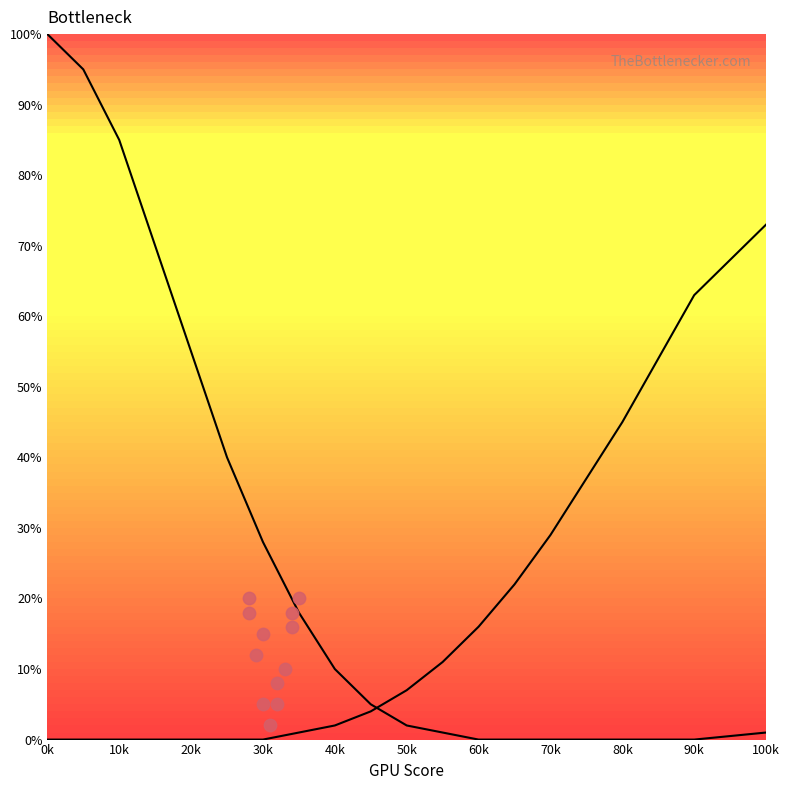

Which series has the largest total across all categories?

Left curve